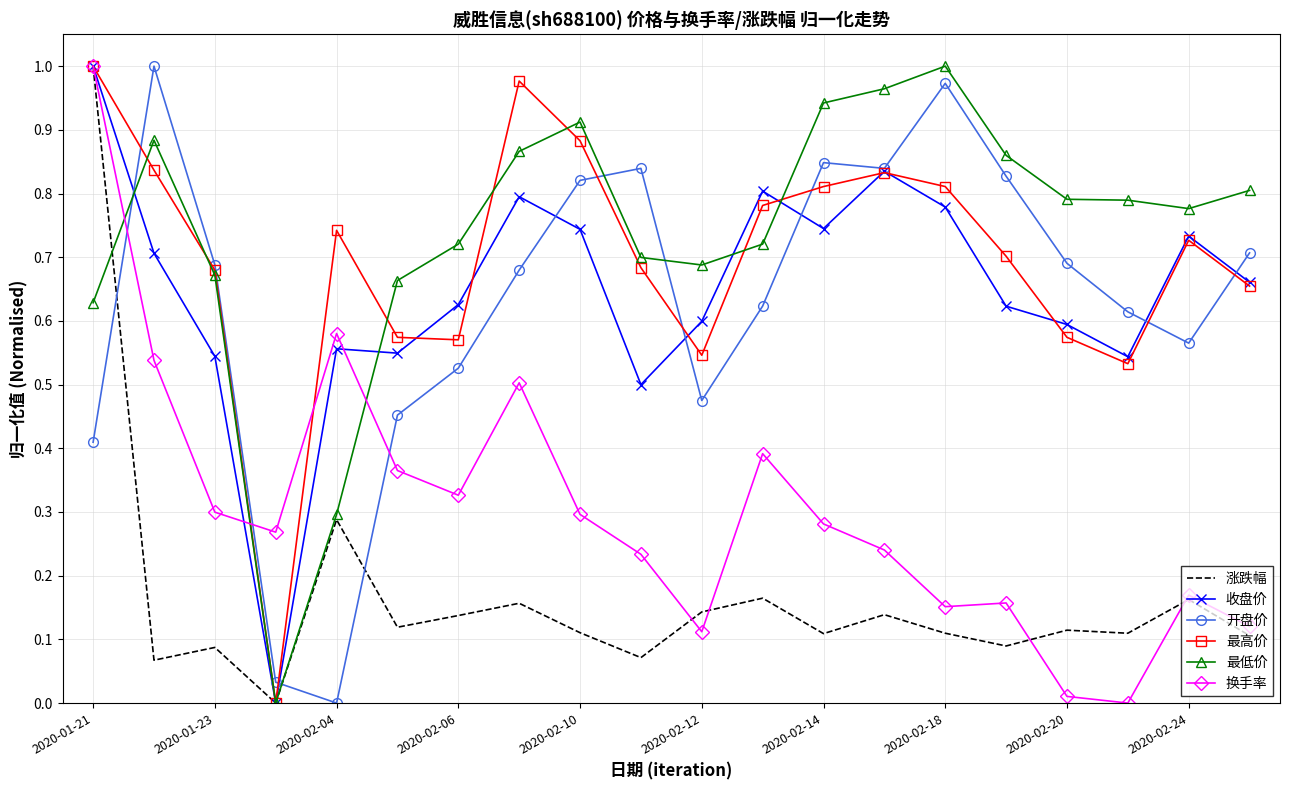

After their last crossing, which series has the higher values: 最低价 or 开盘价?

最低价